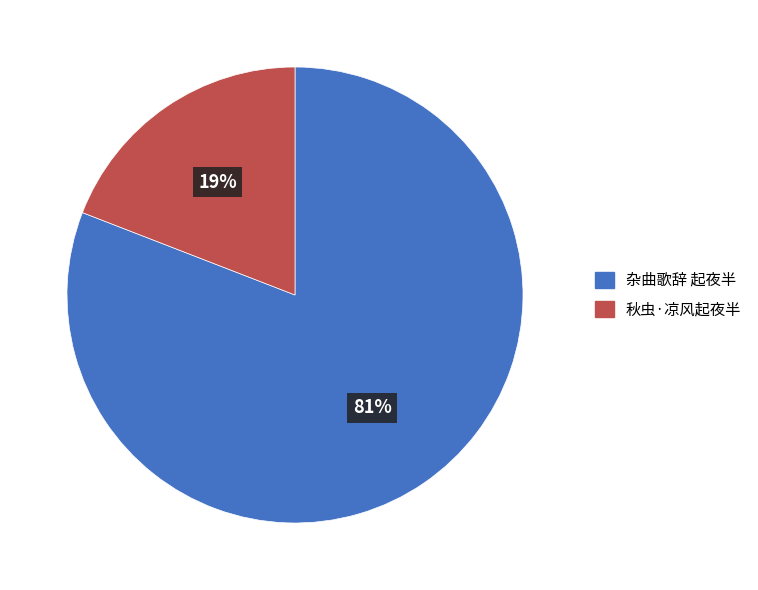

To the nearest percent, what percentage of the pie is 杂曲歌辞 起夜半?

81%